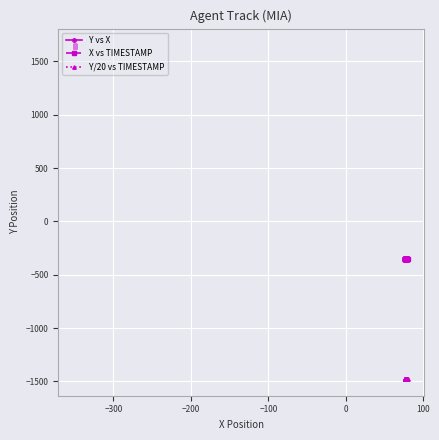

True or false: Y vs X has more than 2 interior local peaks.

False